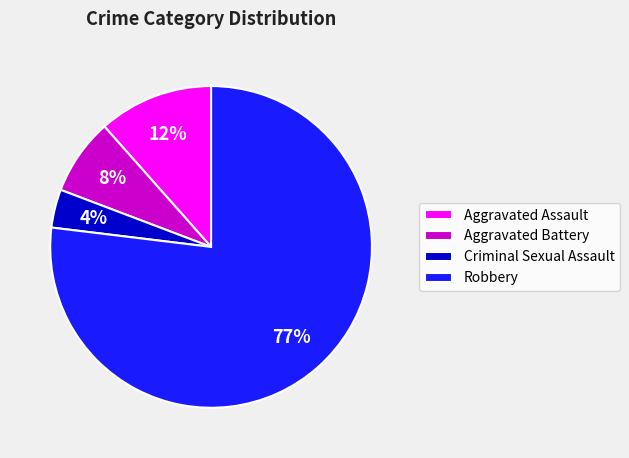

Rank the categories by value from lowest to highest.

Criminal Sexual Assault, Aggravated Battery, Aggravated Assault, Robbery